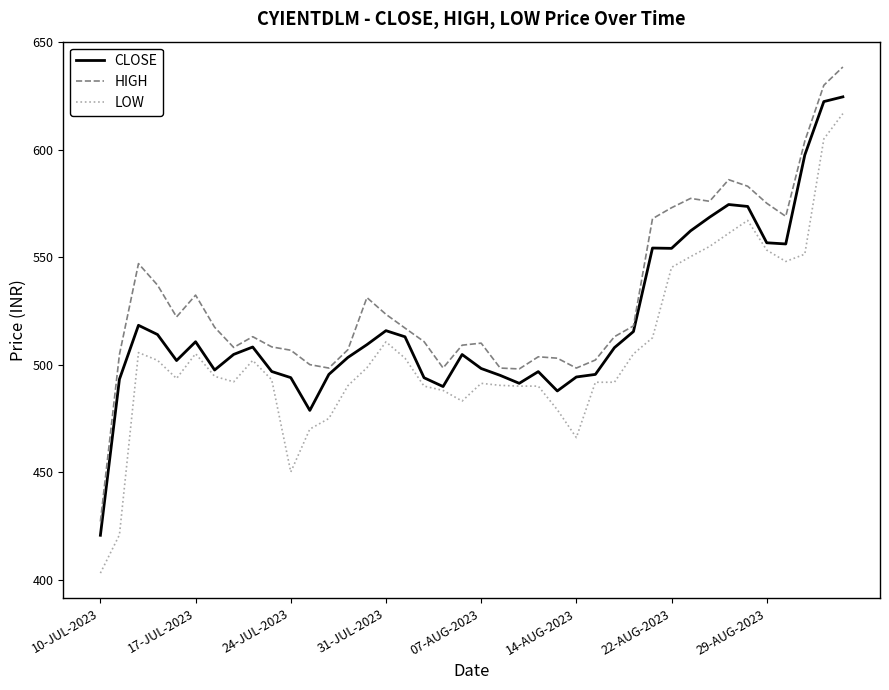

What is the average value of the HIGH series?

531.1